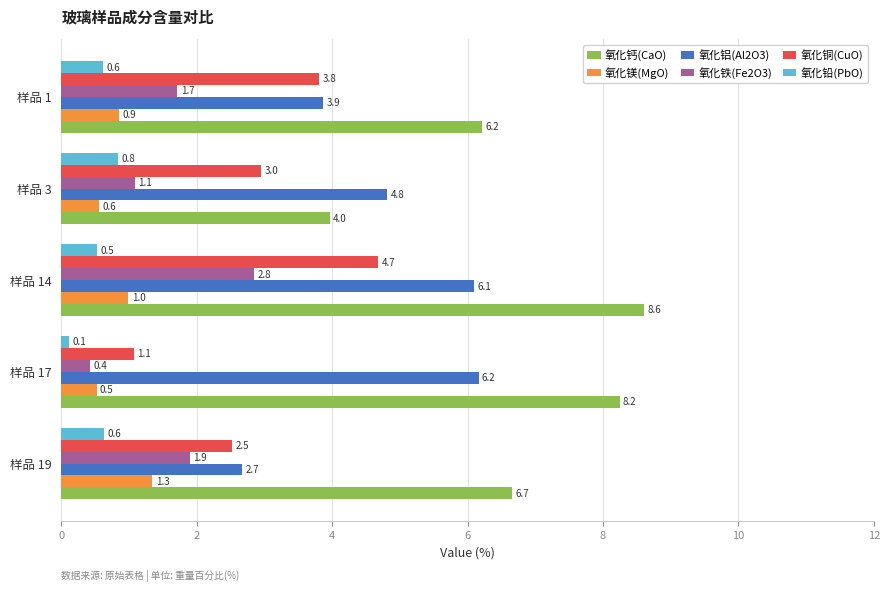

Which series has the largest total across all categories?

氧化钙(CaO)